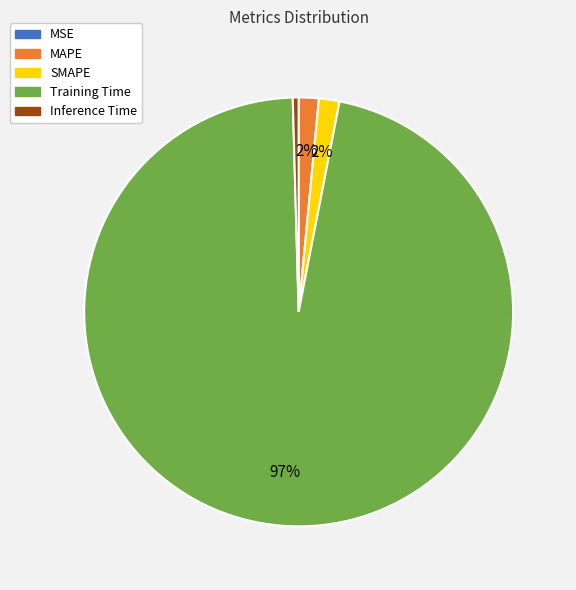

Is Inference Time the majority of the pie?

No